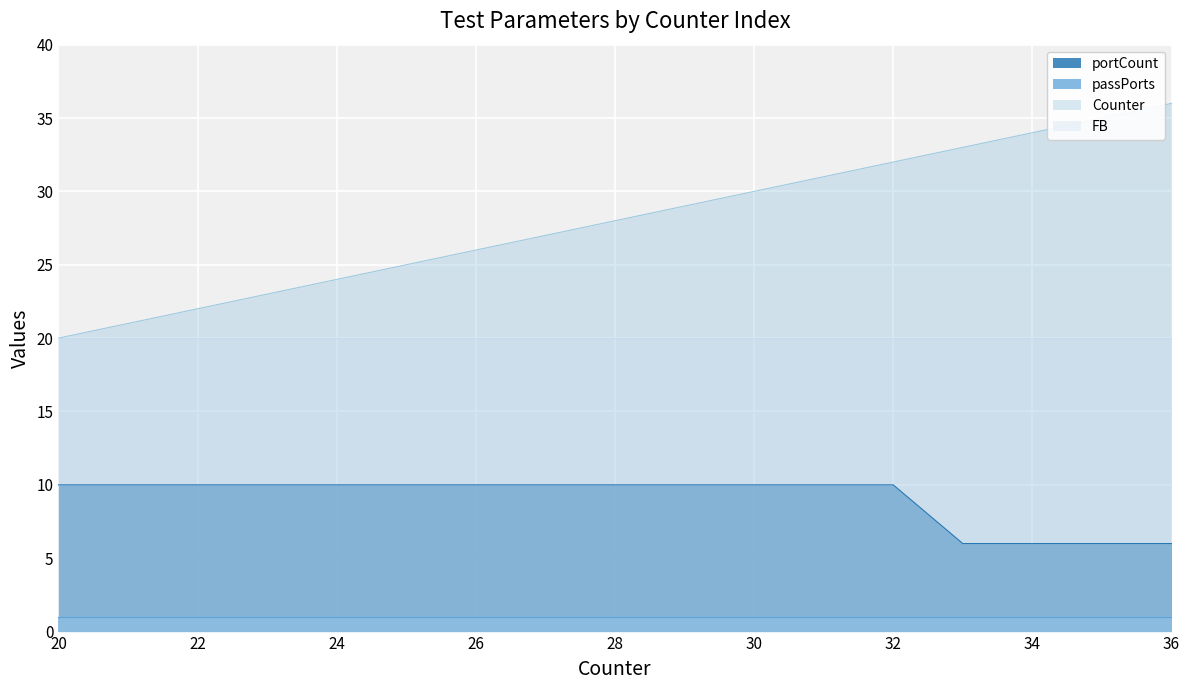

Which category has the highest value across all series?

36